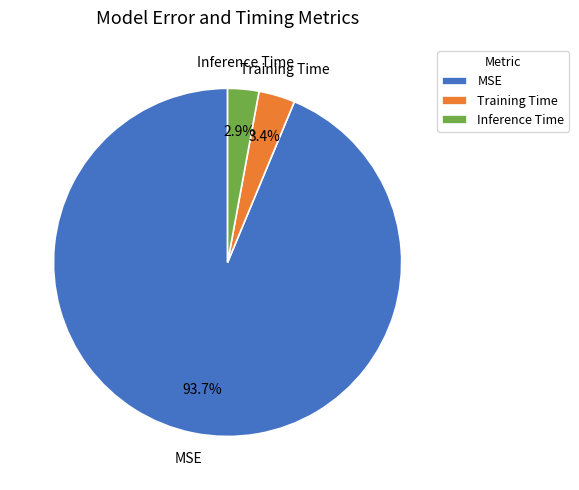

How many segments does this pie chart have?

3